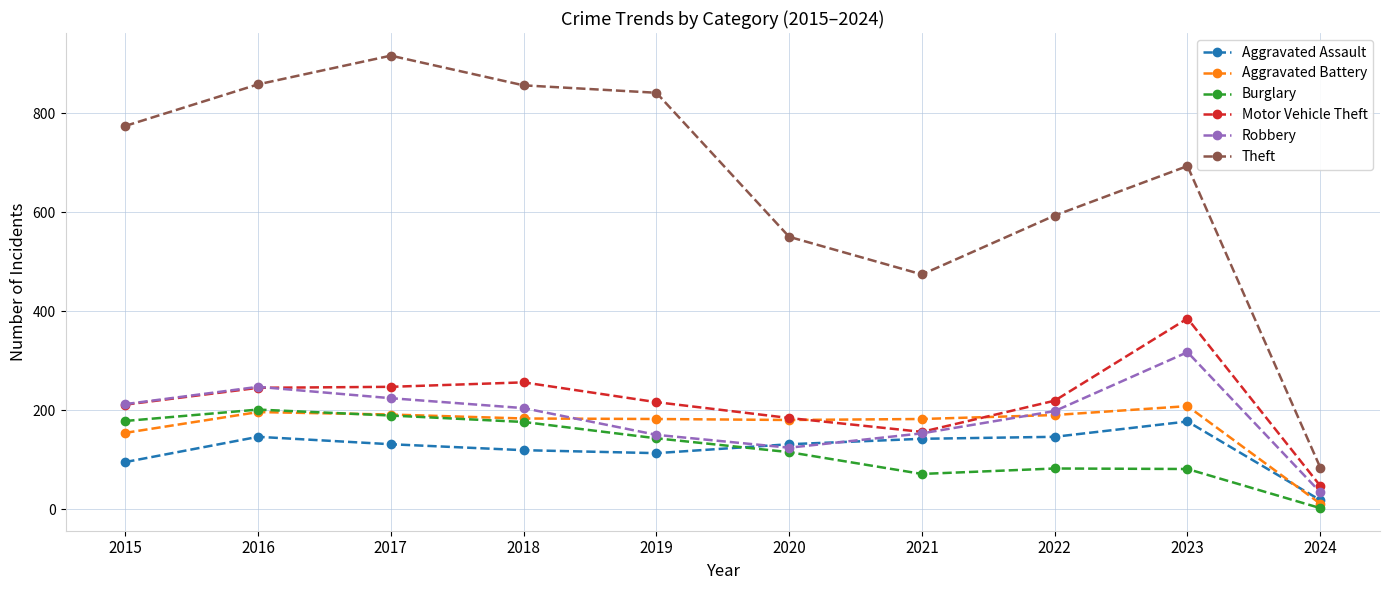

What are all the series names shown in the legend?

Aggravated Assault, Aggravated Battery, Burglary, Motor Vehicle Theft, Robbery, Theft